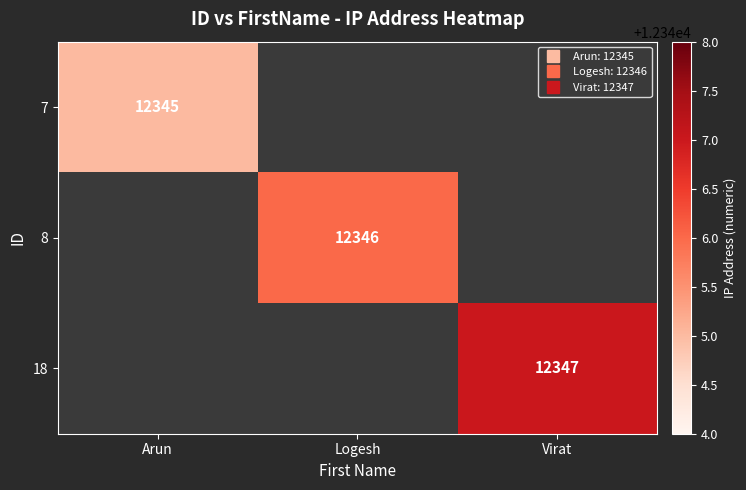

Rank the categories by 7 value from lowest to highest.

Arun, Logesh, Virat